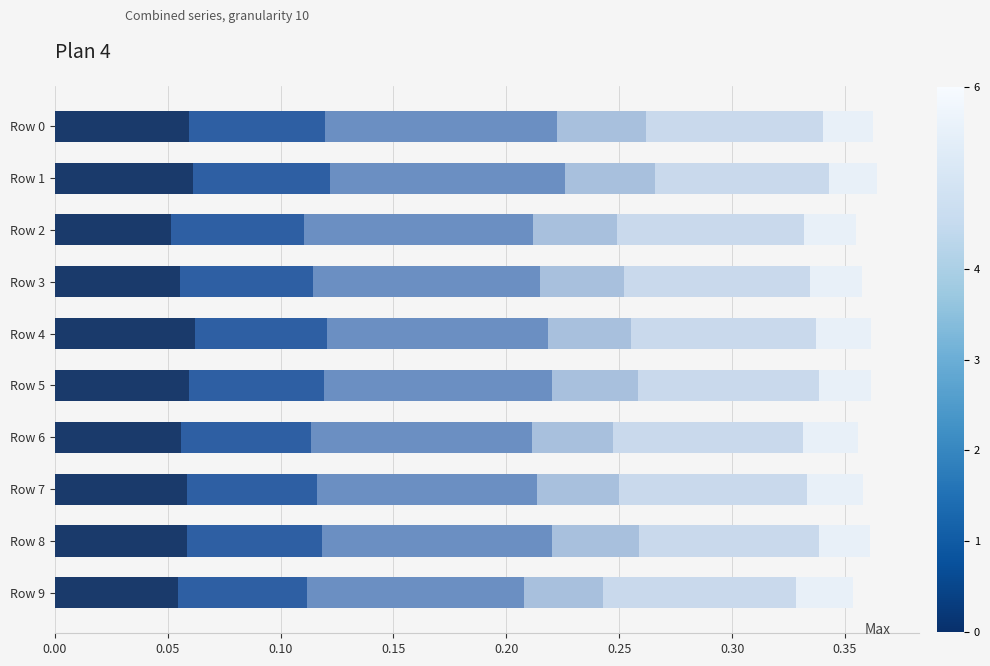

What is the total value across all series at Row 3?

0.4